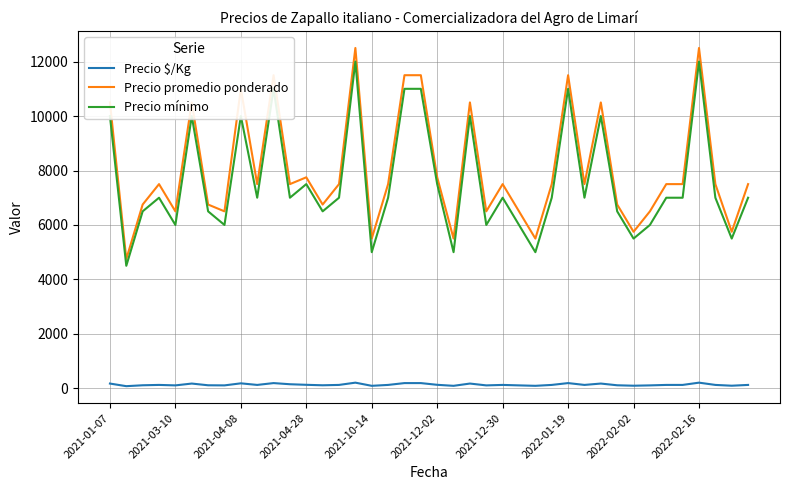

True or false: Precio mínimo and Precio $/Kg cross at least once.

False